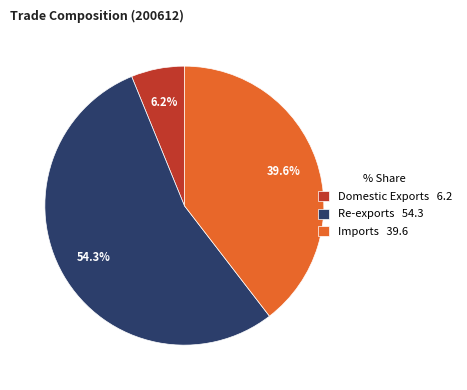

To the nearest percent, what is the difference between the largest and smallest slice percentages?

48%